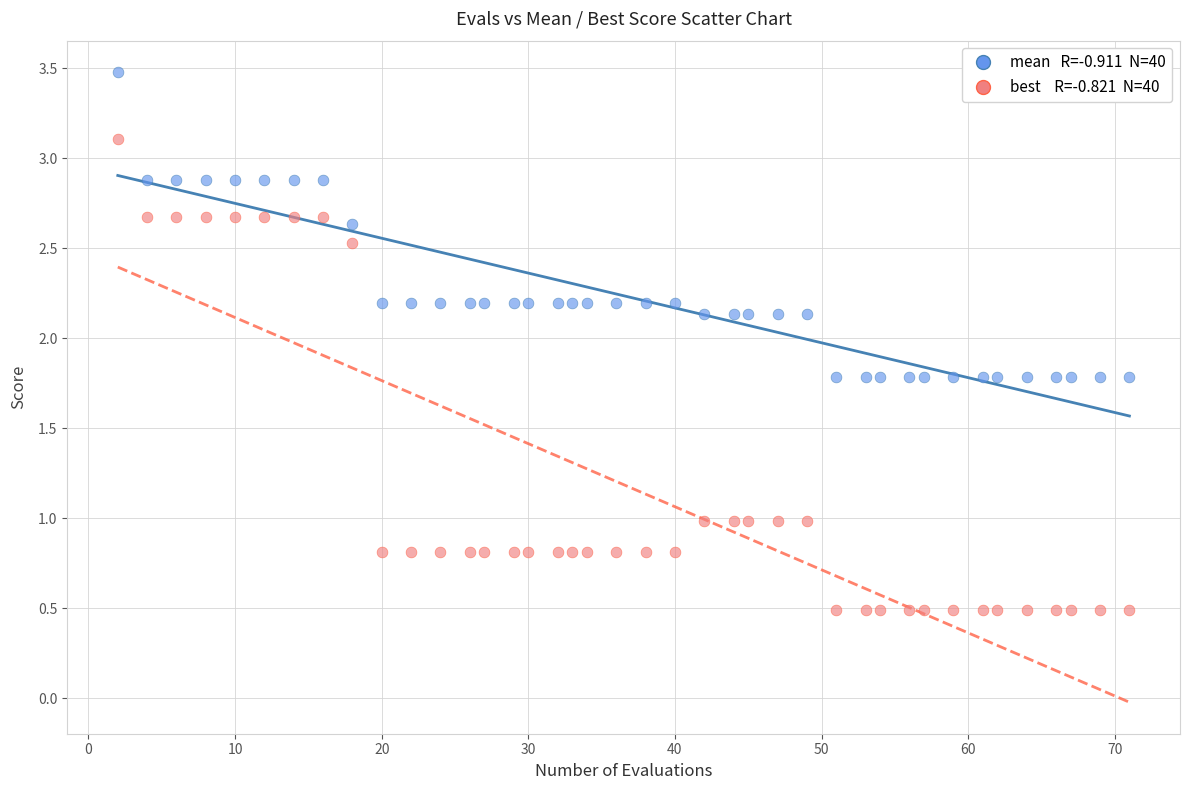

Across all data points, what is the range of X values (max minus min)?

69.0